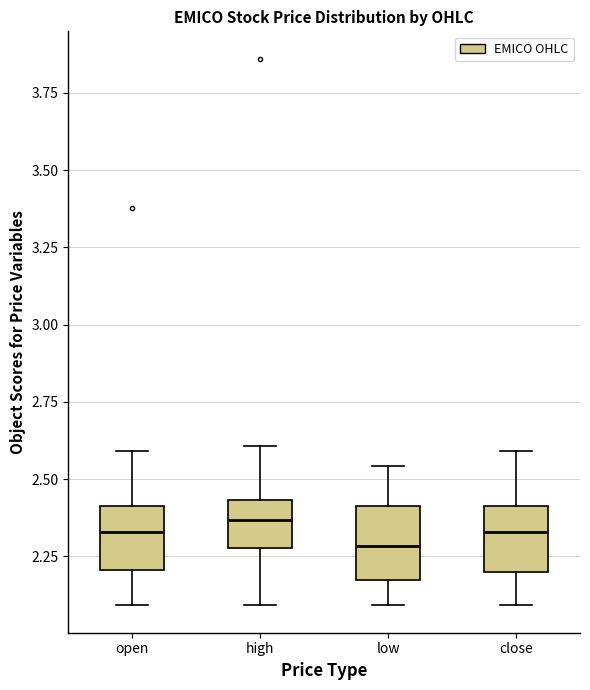

Reading left to right, read every box against the y-axis: the position of its median line, the range the box covers, and the ends of its whiskers. The values are not printed on the chart, so give them approximately, as read against the axis.

open: median 2.35, box 2.20 to 2.40, whiskers 2.10 to 2.60
high: median 2.35, box 2.30 to 2.45, whiskers 2.10 to 2.60
low: median 2.30, box 2.15 to 2.40, whiskers 2.10 to 2.55
close: median 2.35, box 2.20 to 2.40, whiskers 2.10 to 2.60